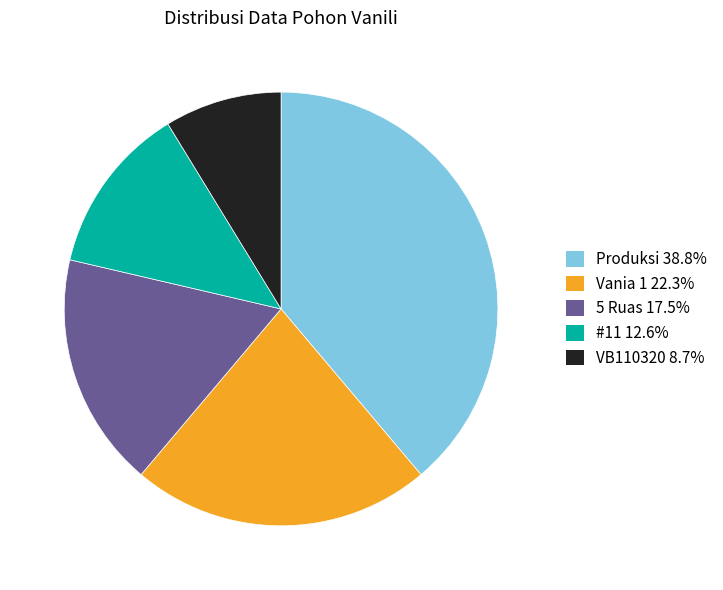

Does Vania 1 22.3% represent more than half of the total?

No